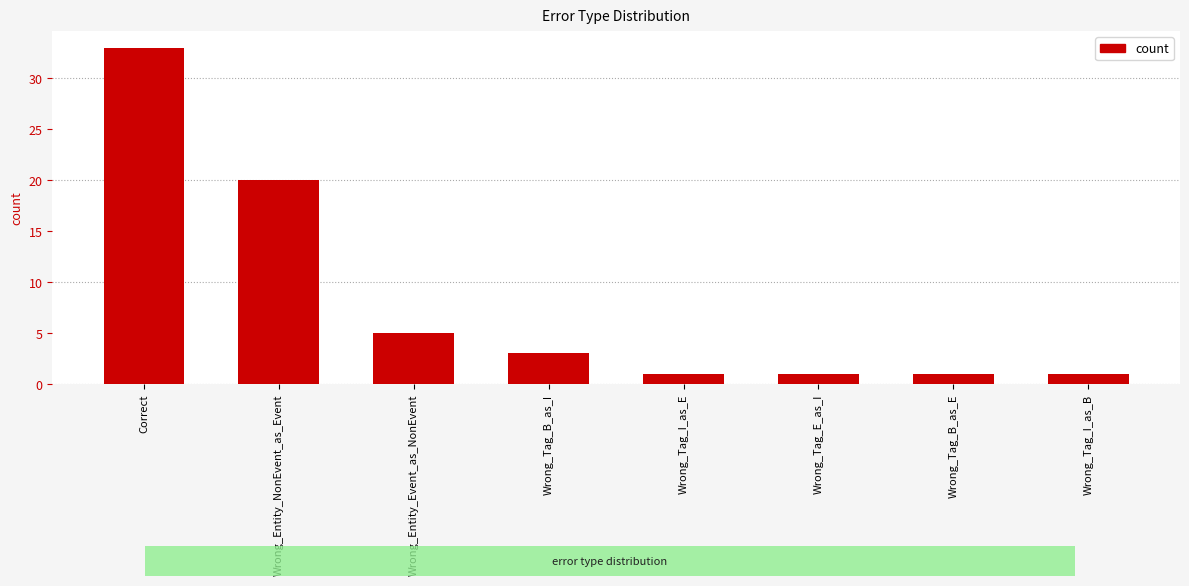

Reading left to right, list all the values displayed in this chart.

33	20	5	3	1	1	1	1